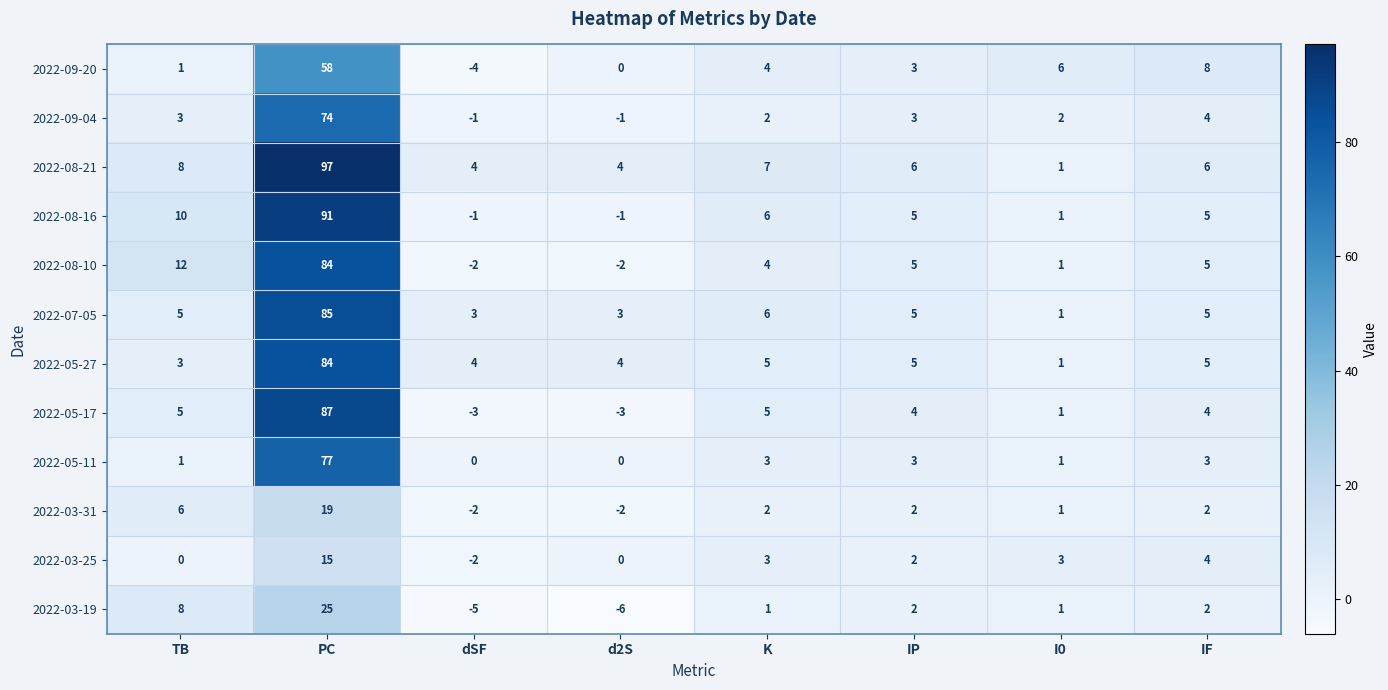

At which category is the sum across all series the highest?

PC